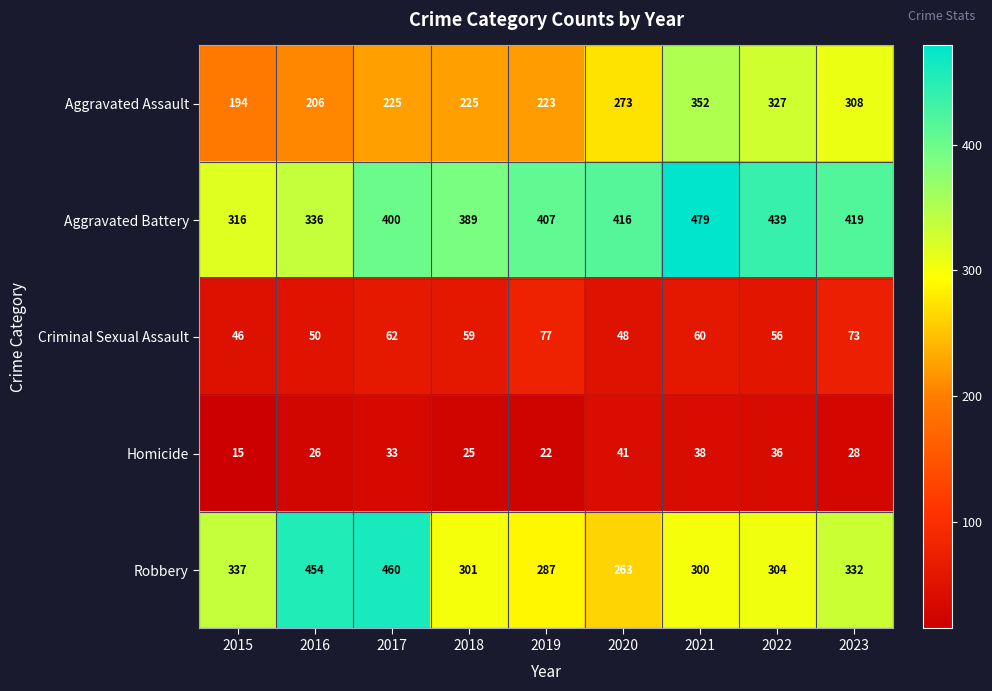

At how many categories does at least one series exceed 410?

6